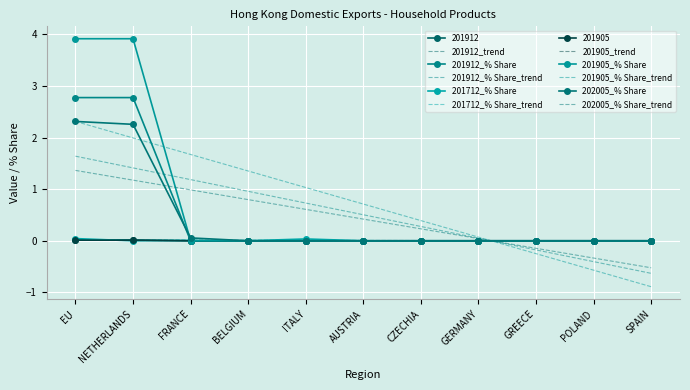

What are all the series names shown in the legend?

201912, 201912_trend, 201912_% Share, 201912_% Share_trend, 201712_% Share, 201712_% Share_trend, 201905, 201905_trend, 201905_% Share, 201905_% Share_trend, 202005_% Share, 202005_% Share_trend